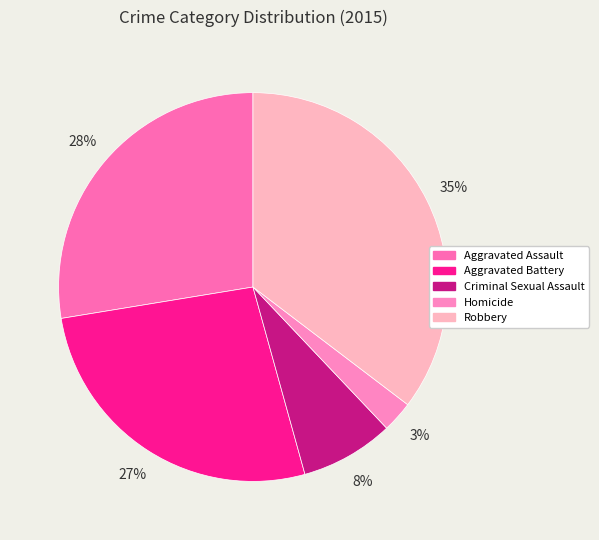

To the nearest percent, what is the average slice percentage?

20%